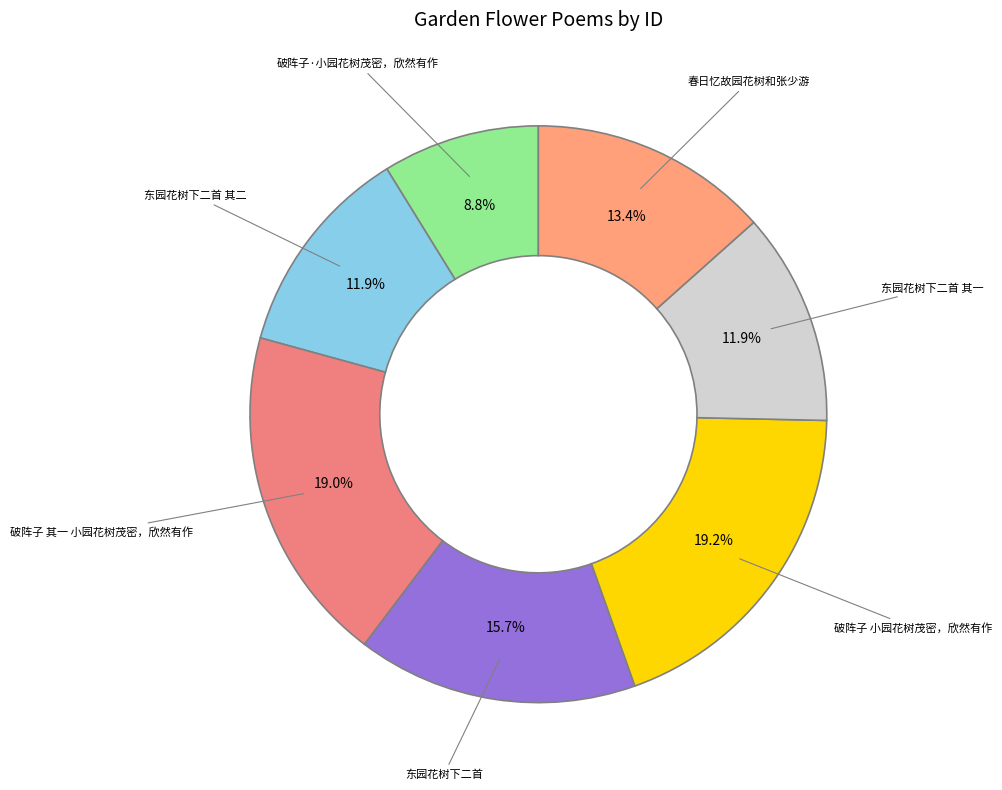

To the nearest percent, what portion does 破阵子 小园花树茂密，欣然有作 represent?

19%